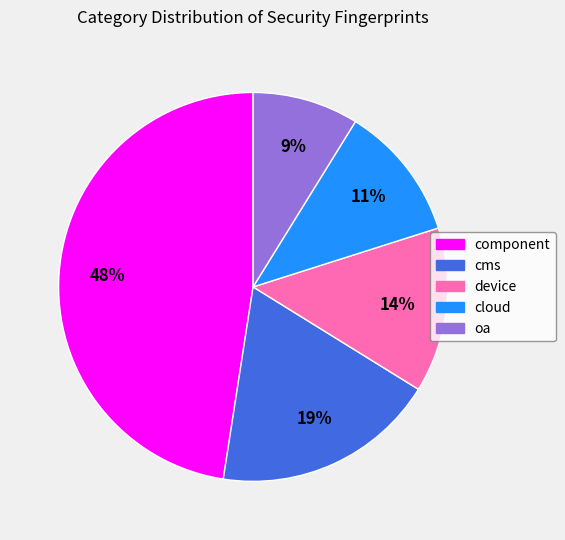

Which has a higher value, component or device?

component